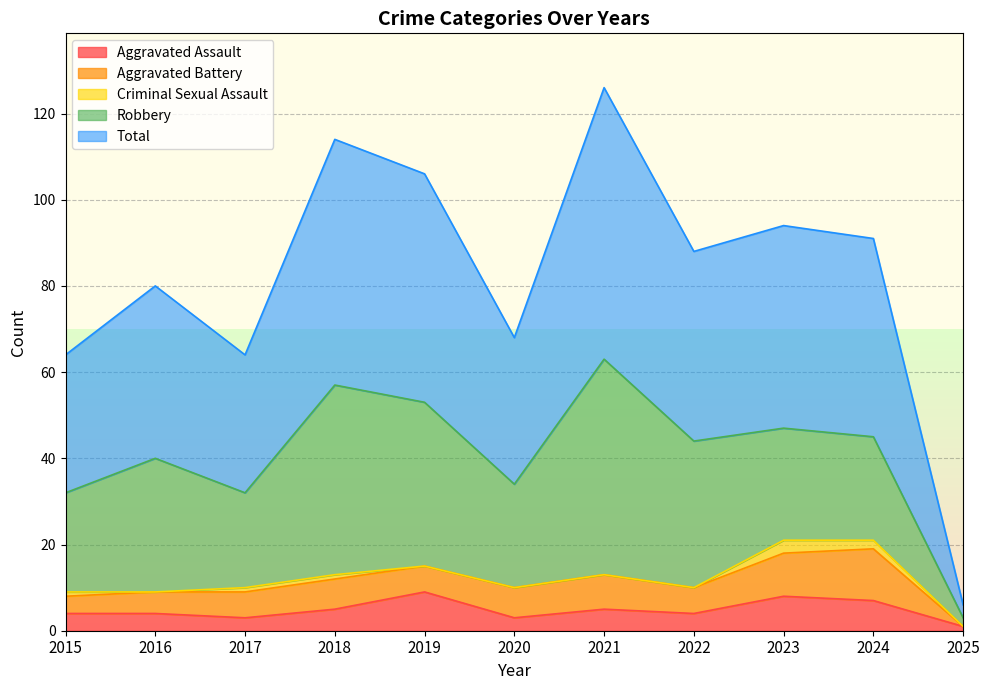

How many interior local valleys does the Robbery series have?

2